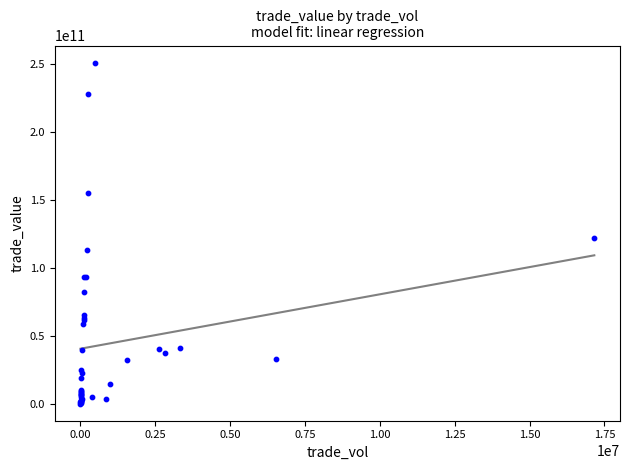

What Y value in the scatter plot is closest to 125704107824?

122064957070